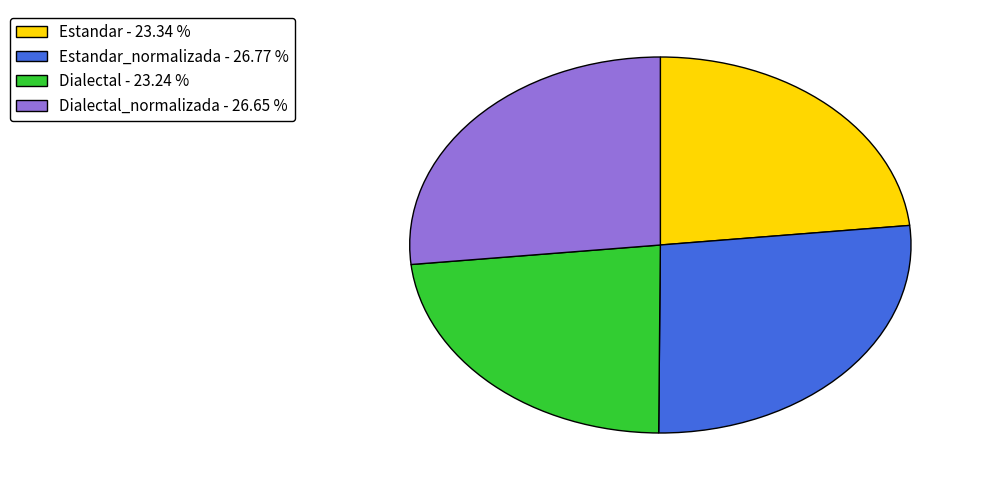

Which has a higher value, Dialectal_normalizada - 26.65 % or Dialectal - 23.24 %?

Dialectal_normalizada - 26.65 %